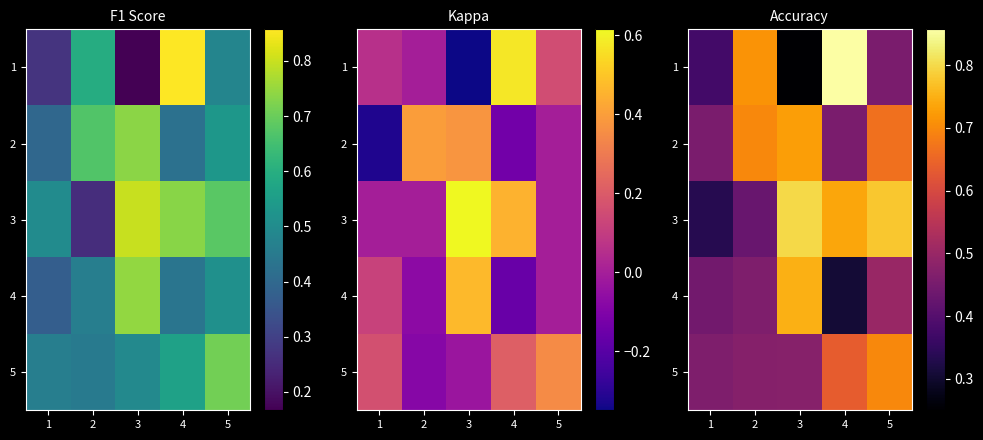

Count the 5 values in the range 0 to 1.

5